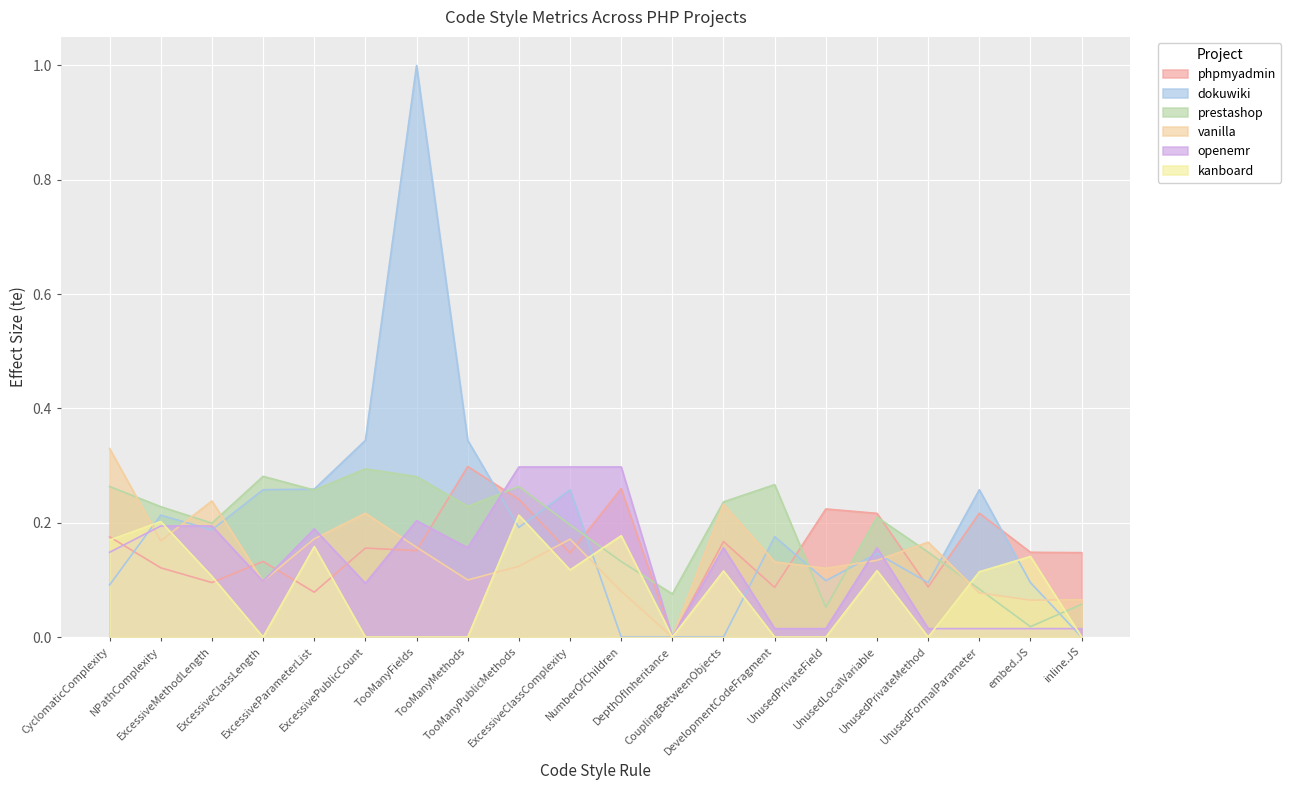

Which series ends up on top after the final intersection of vanilla and kanboard?

vanilla